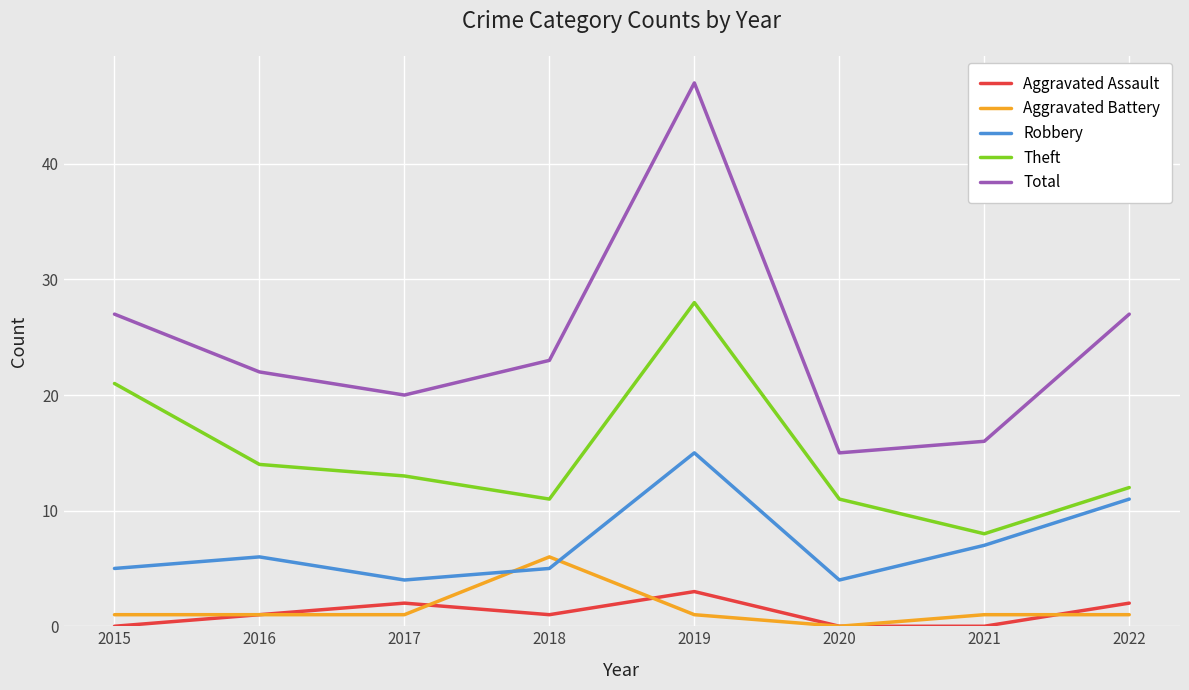

Reading left to right, transcribe all the data shown in this chart.

Aggravated Assault: 2015=0	2016=1	2017=2	2018=1	2019=3	2020=0	2021=0	2022=2
Aggravated Battery: 2015=1	2016=1	2017=1	2018=6	2019=1	2020=0	2021=1	2022=1
Robbery: 2015=5	2016=6	2017=4	2018=5	2019=15	2020=4	2021=7	2022=11
Theft: 2015=21	2016=14	2017=13	2018=11	2019=28	2020=11	2021=8	2022=12
Total: 2015=27	2016=22	2017=20	2018=23	2019=47	2020=15	2021=16	2022=27